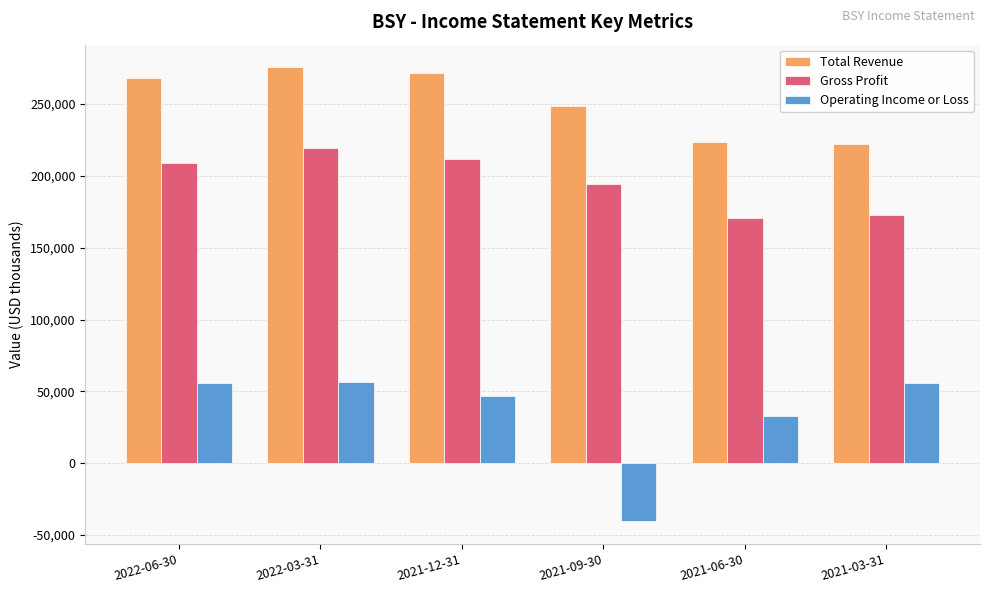

What is the sum of the Total Revenue values at 2022-06-30 and 2021-03-31?

490300